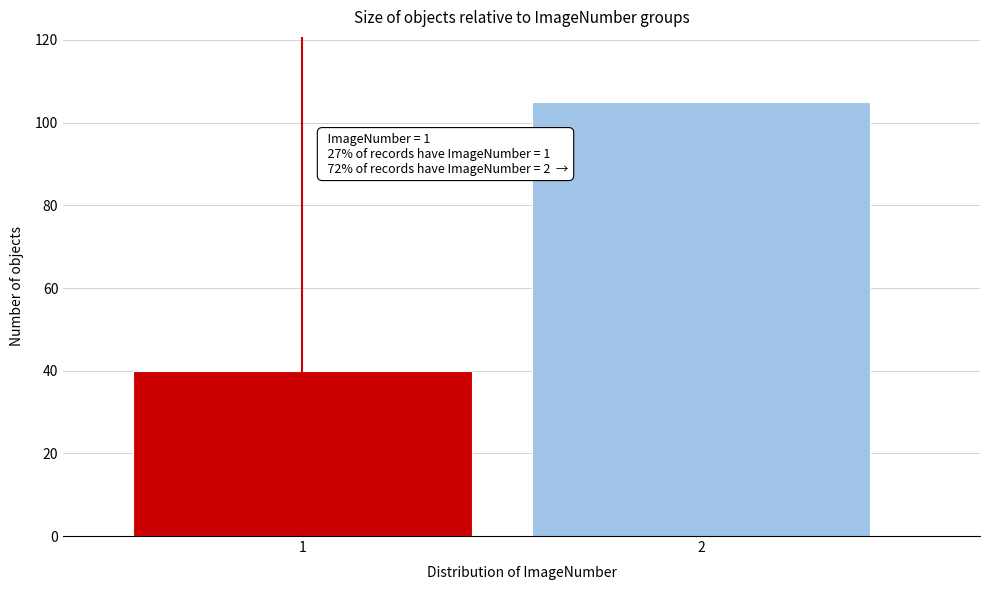

Reading left to right, transcribe all the data shown in this chart.

40	105